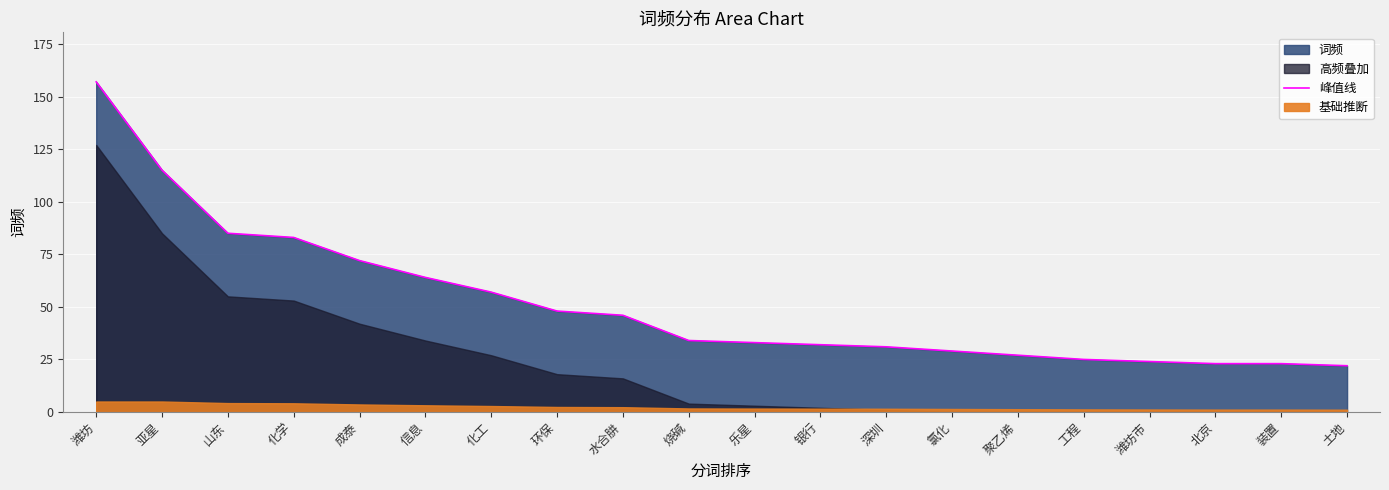

Is it true that the value at 银行 is 8?

False